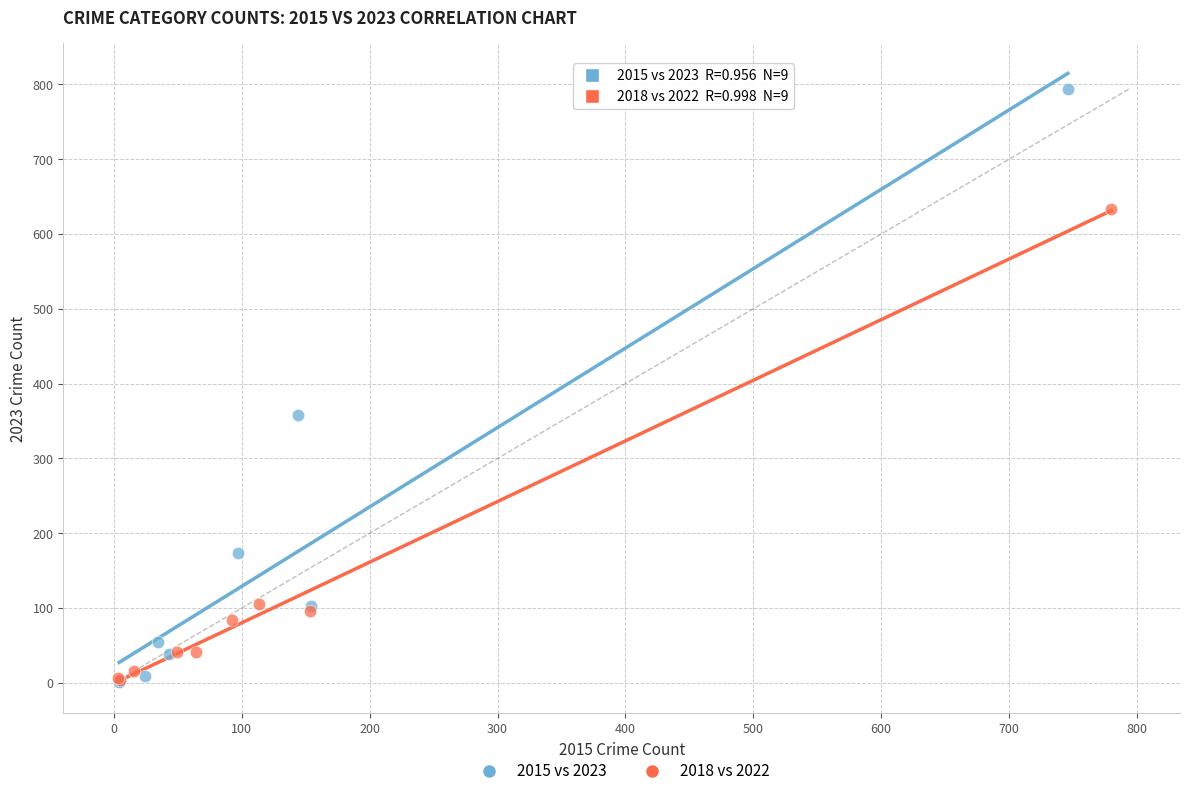

Which series reaches the maximum Y coordinate?

2015 vs 2023